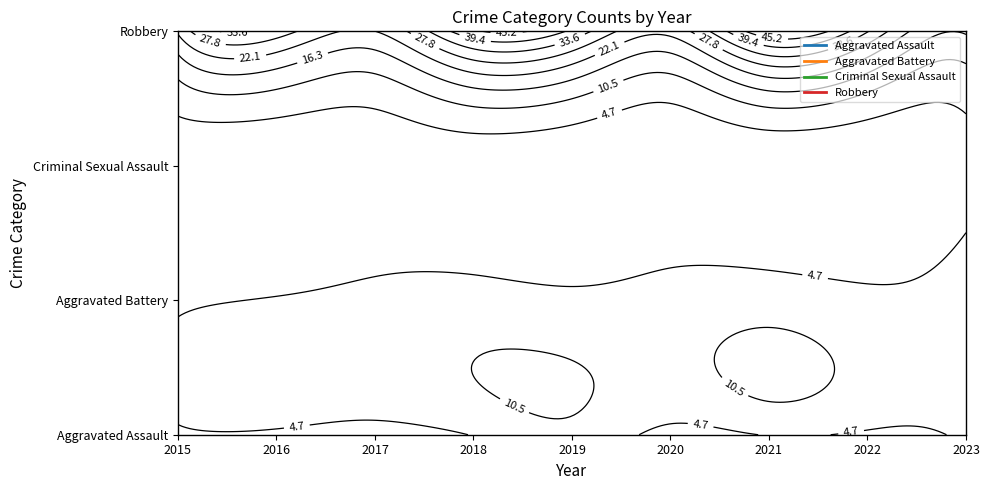

How many distinct data groups are displayed?

4